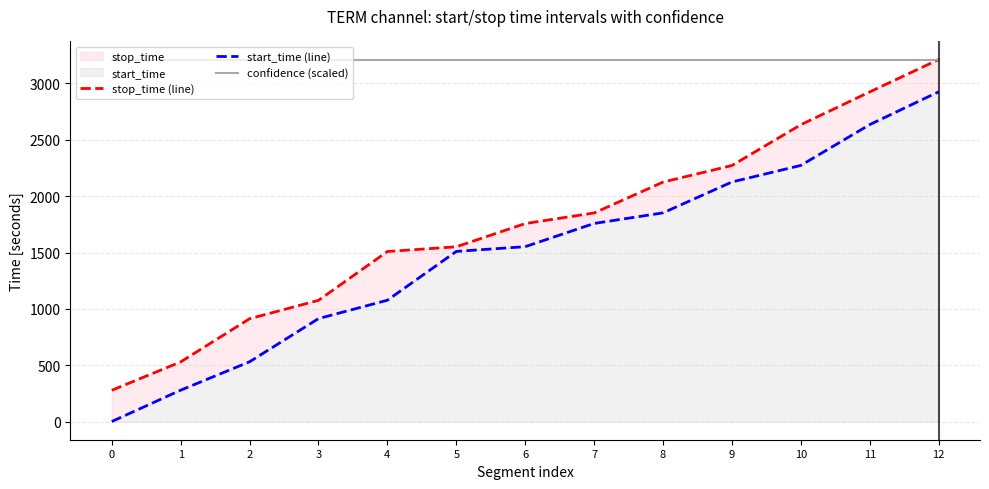

True or false: start_time (line) has a value of 405 at 1.

False